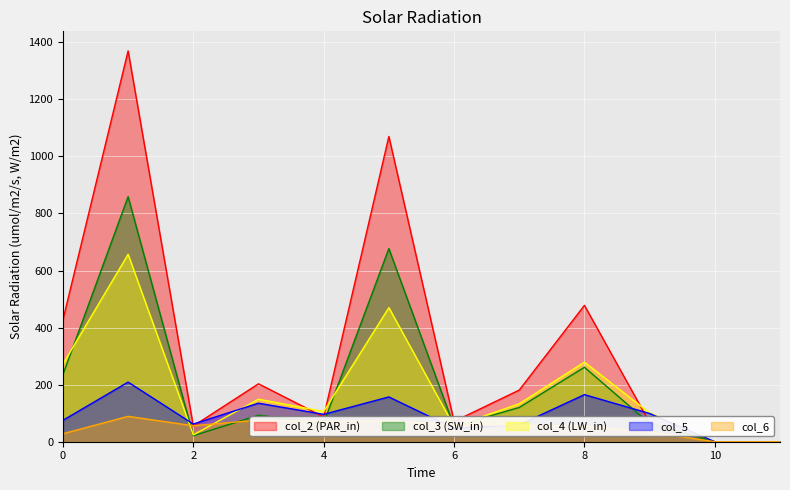

How many positive values does the col_6 series have?

10